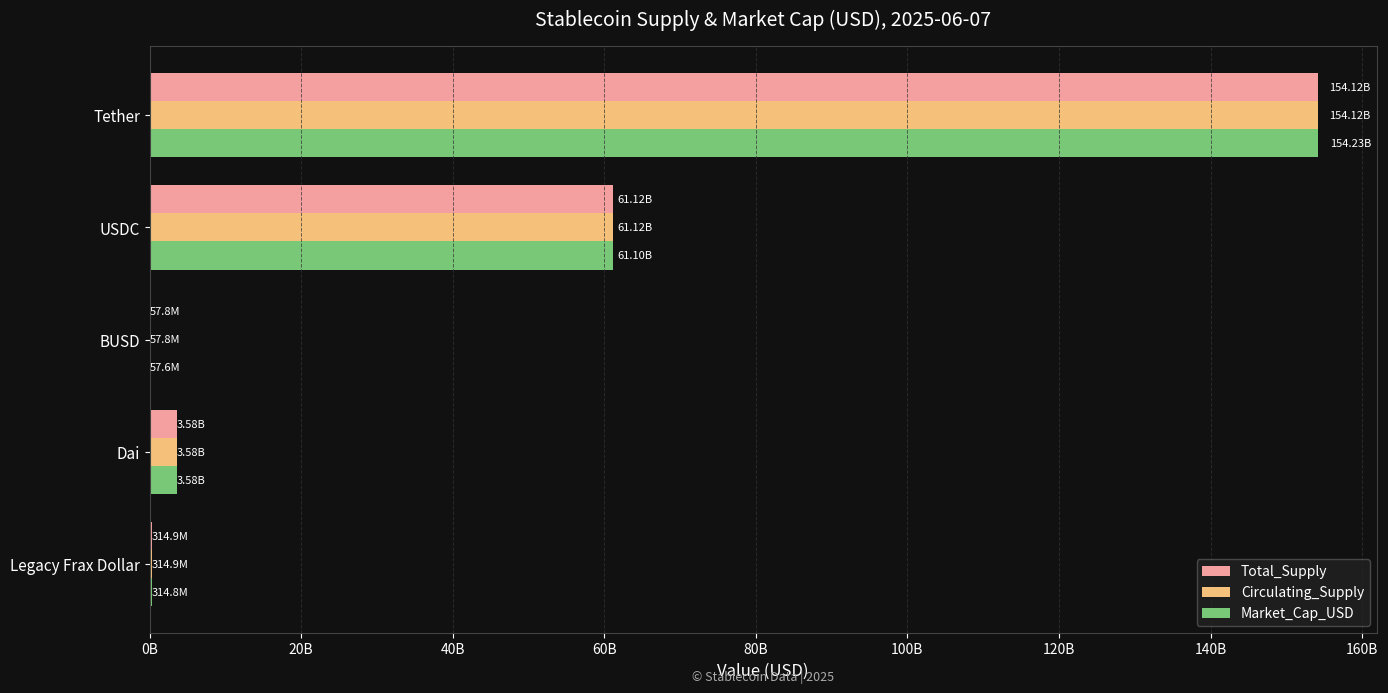

Which series has the widest spread of values?

Market_Cap_USD